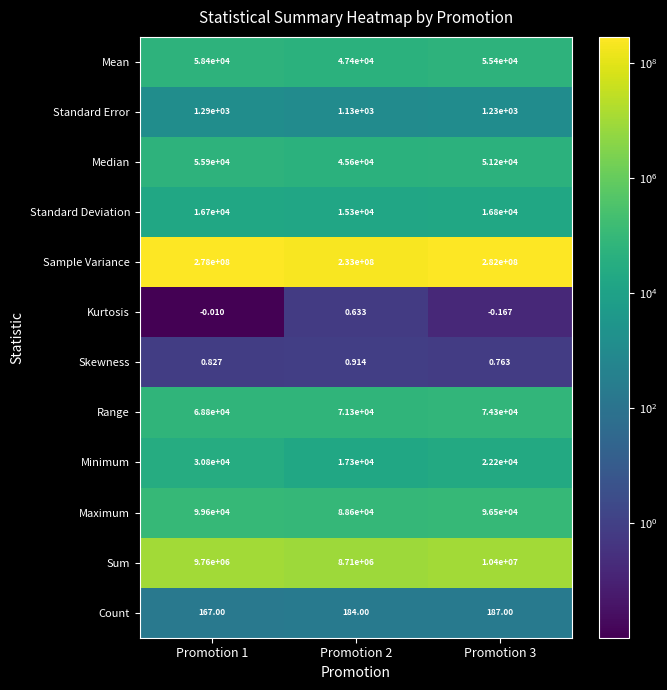

Rank the series by their maximum value, from highest to lowest.

Sample Variance, Sum, Maximum, Range, Mean, Median, Minimum, Standard Deviation, Standard Error, Count, Skewness, Kurtosis